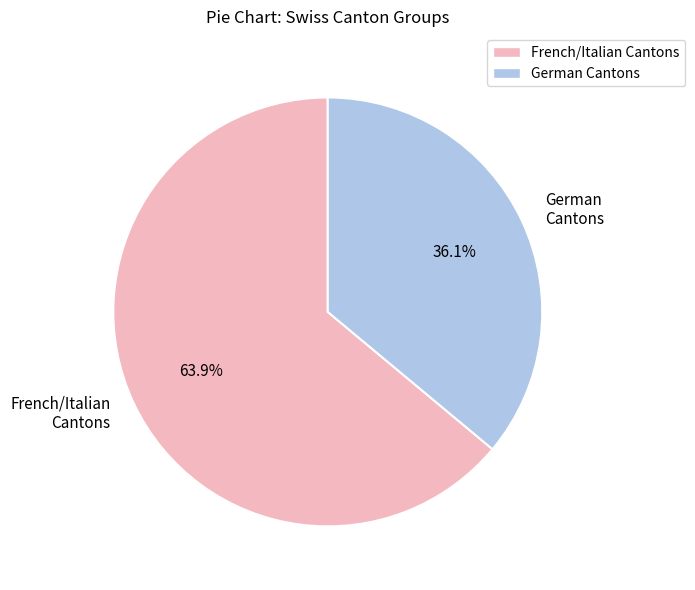

To the nearest percent, what is the difference between the largest and smallest slice percentages?

28%